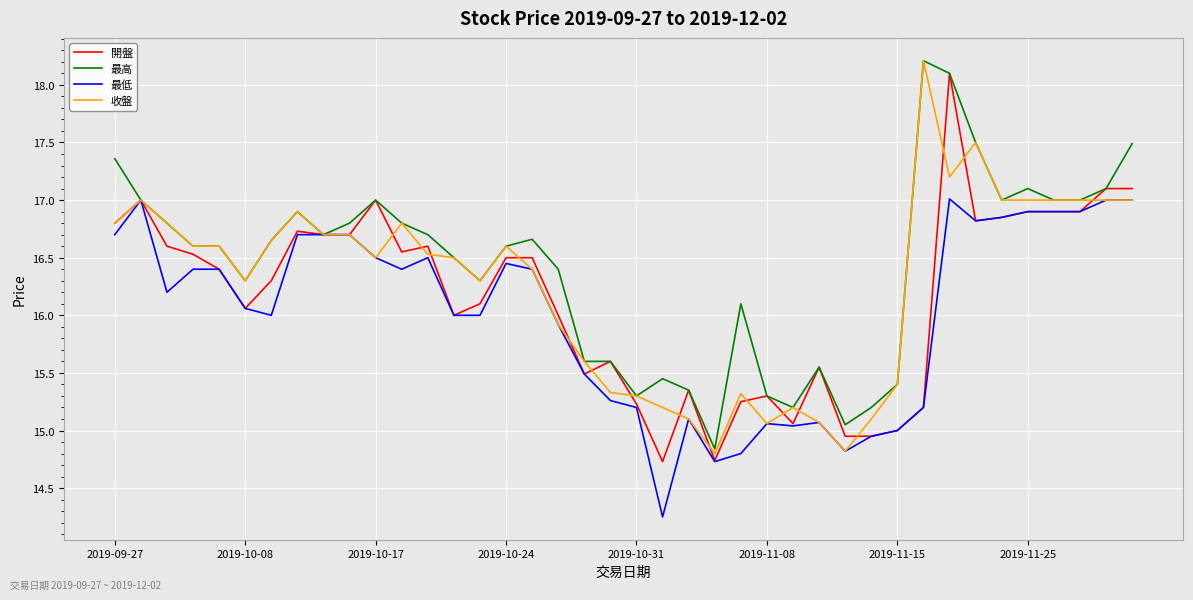

Does the chart have visible grid lines?

Yes